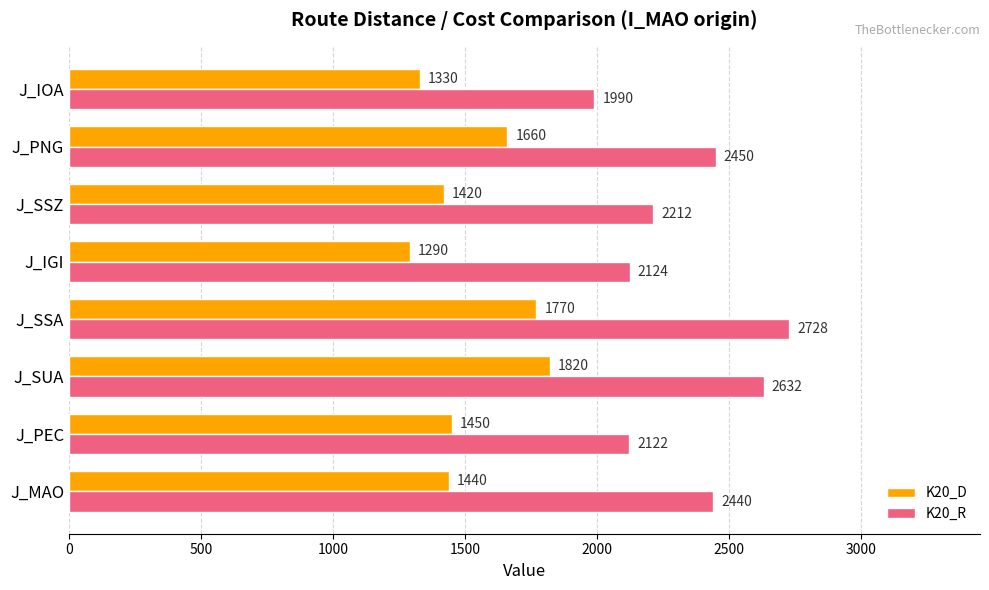

Which series has the largest range (max minus min)?

K20_R